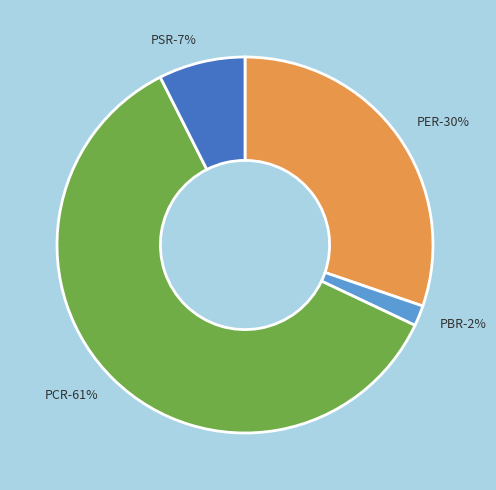

Which slice represents more than half of the pie?

PCR